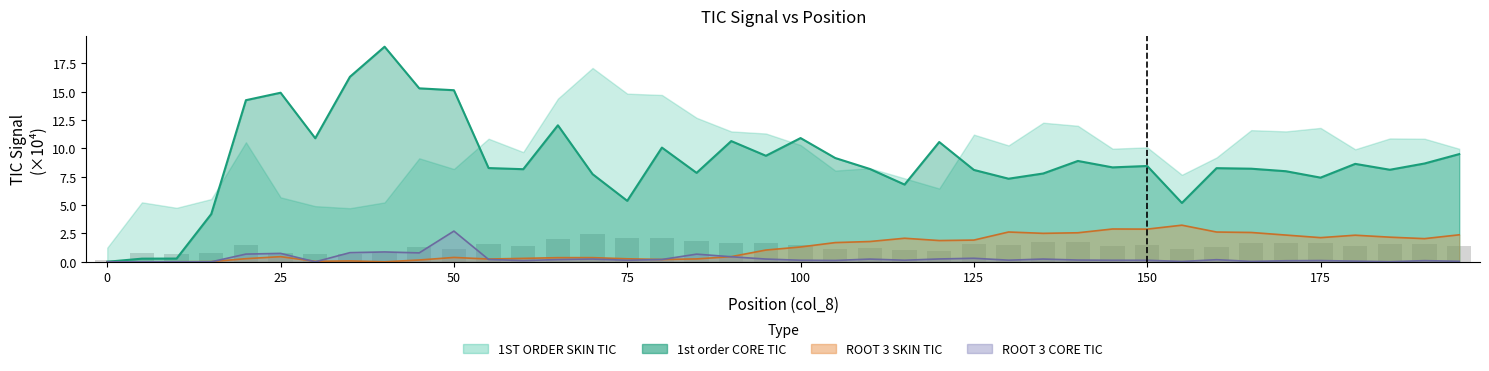

The value of ROOT 3 SKIN TIC at 150 is 3.8. True or false?

False